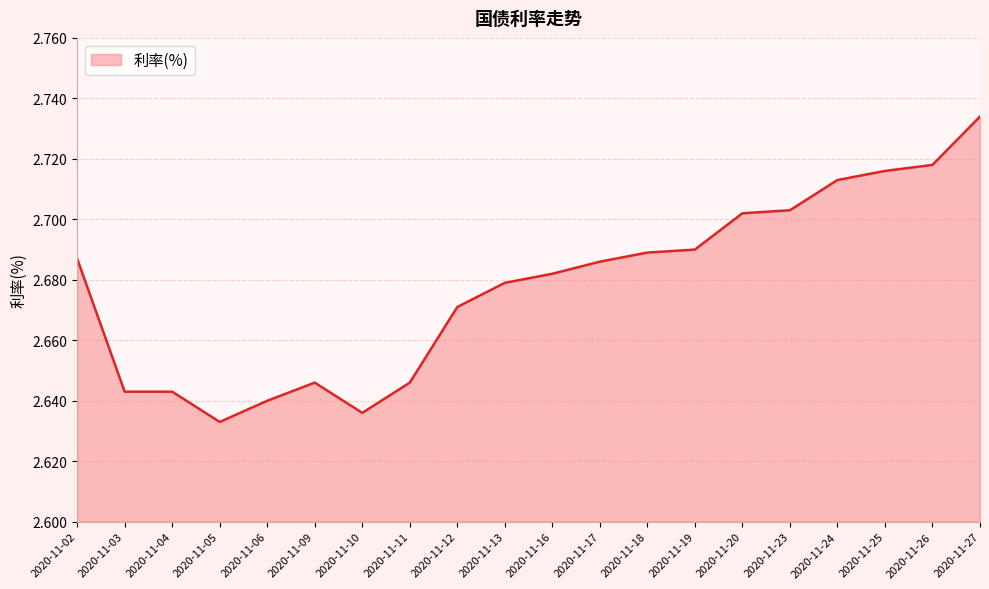

The chart shows a value of 1.0 at 2020-11-09. True or false?

False